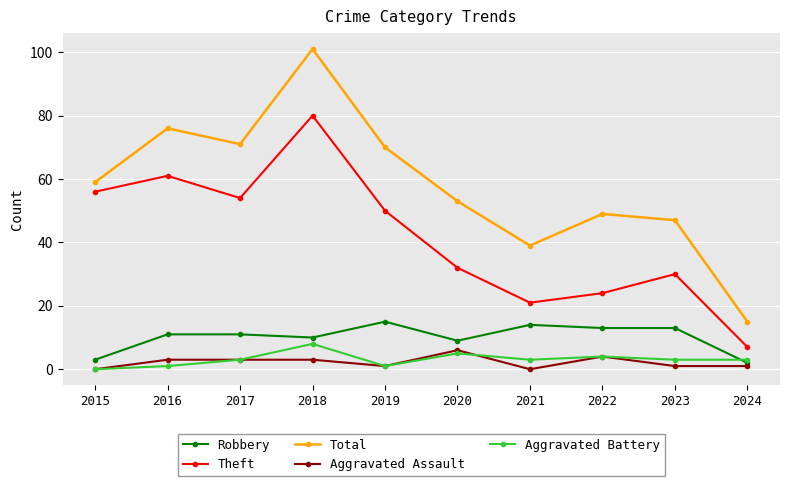

Does the chart have visible grid lines?

Yes